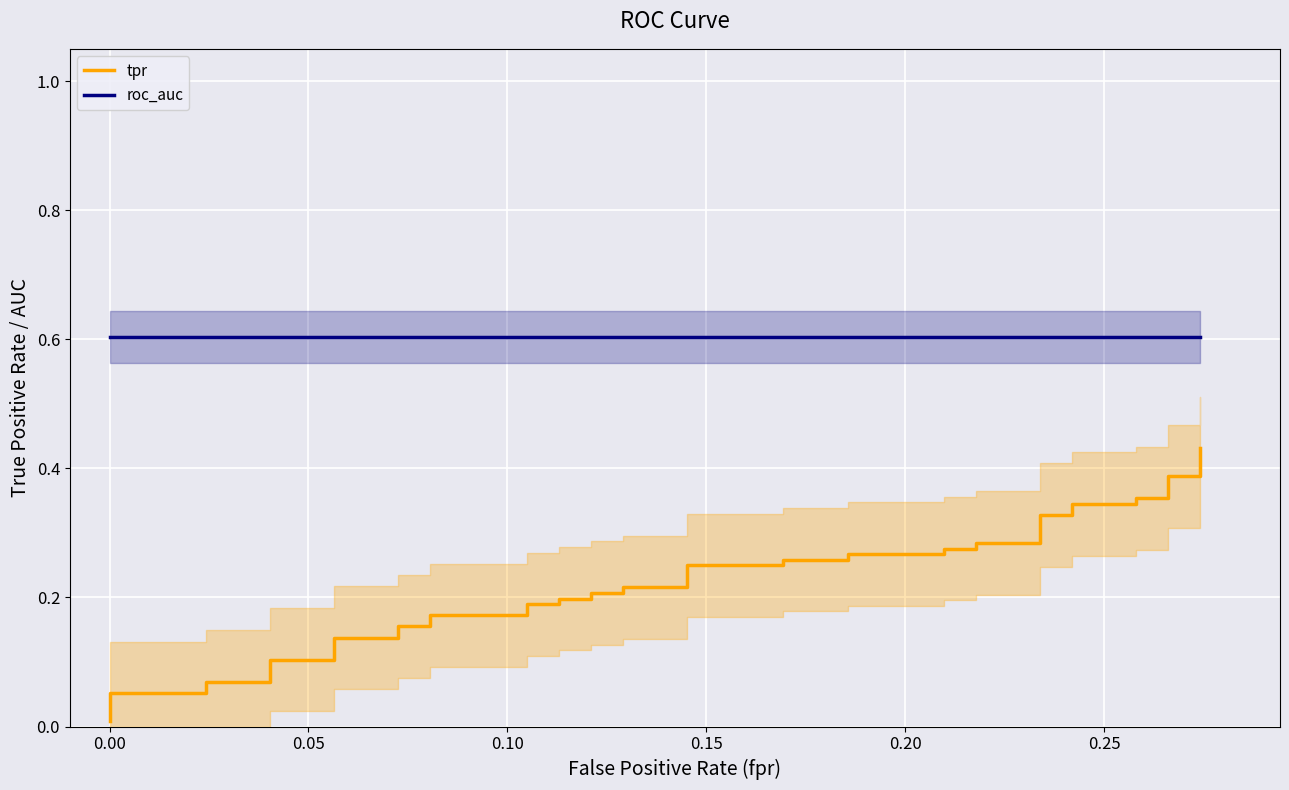

What are all the series names shown in the legend?

tpr, roc_auc